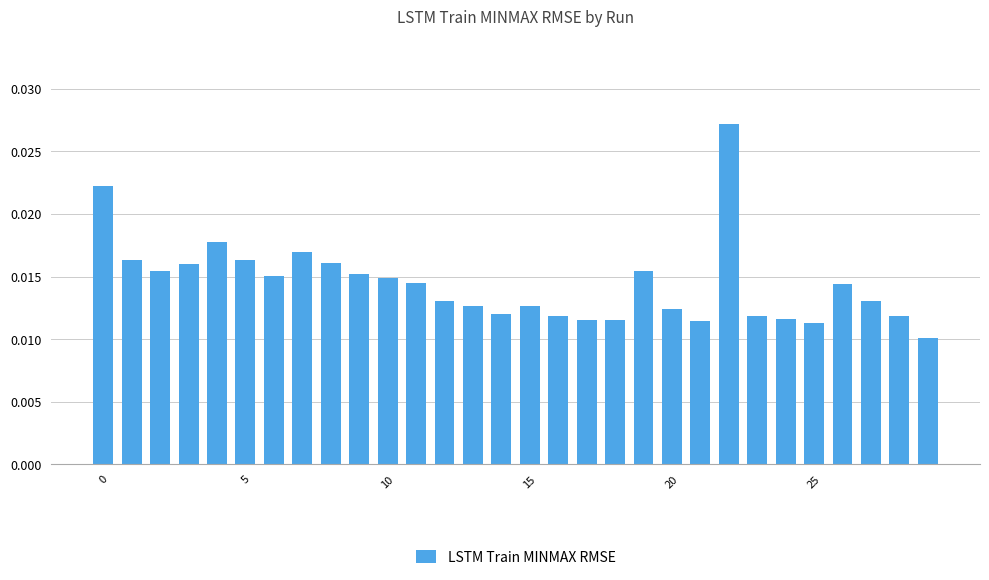

What is the sum of all values?

0.4